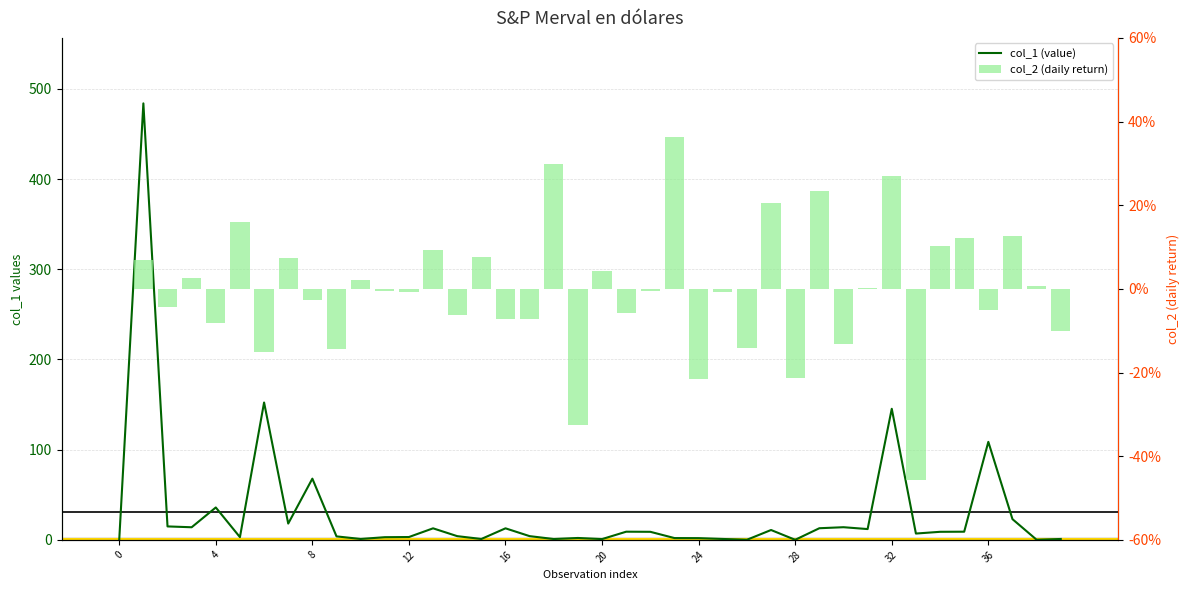

What is the total value across all series at 30?

13.9